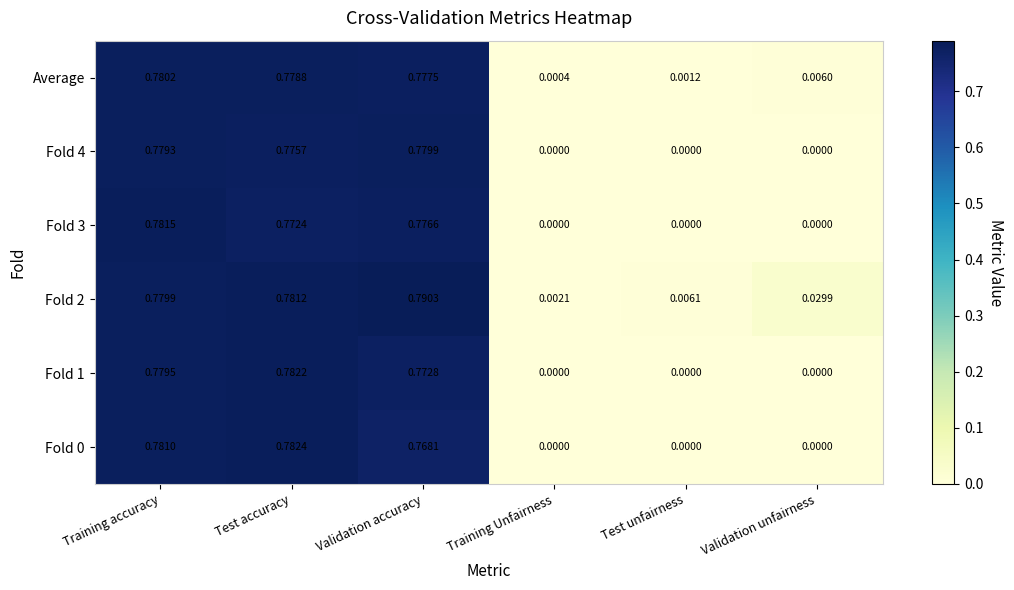

At which category is the sum across all series the highest?

Training accuracy